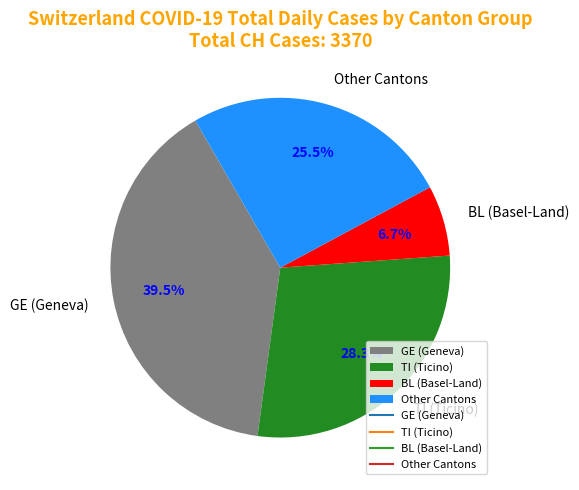

What is the largest slice in the pie chart?

GE (Geneva)